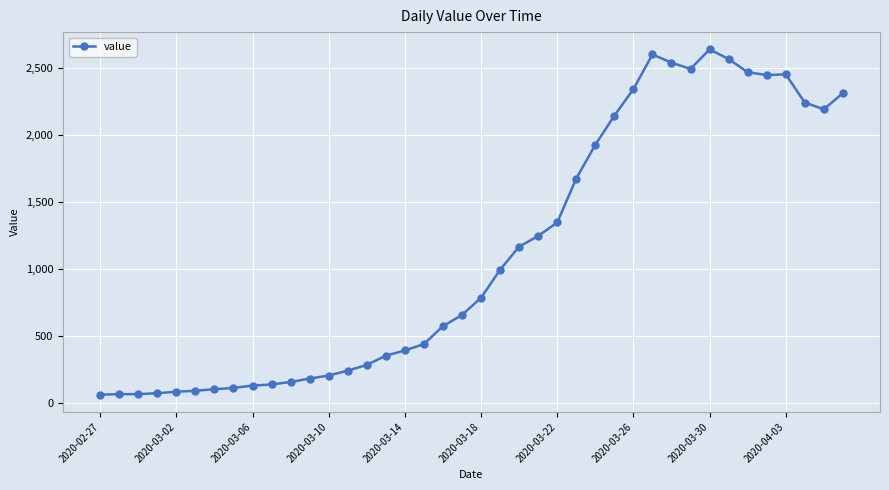

What is the value of the 4th point from the left?

72